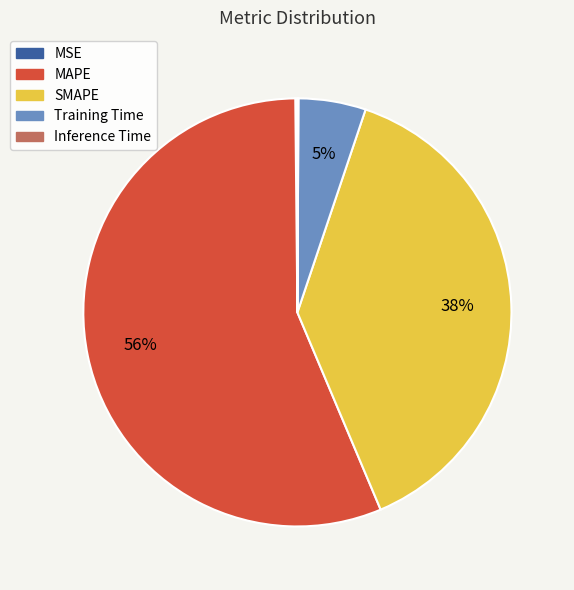

Which category accounts for the majority?

MAPE